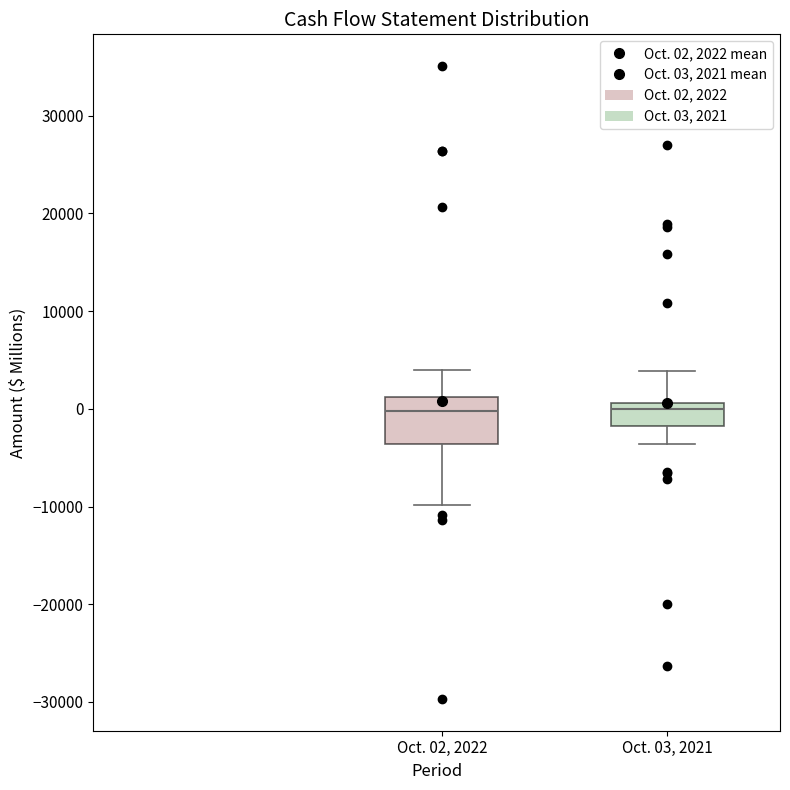

Reading left to right, read every box against the y-axis: the position of its median line, the range the box covers, and the ends of its whiskers. The values are not printed on the chart, so give them approximately, as read against the axis.

Oct. 02, 2022: median 0, box -4000 to 1000, whiskers -10000 to 4000
Oct. 03, 2021: median 0, box -2000 to 1000, whiskers -4000 to 4000